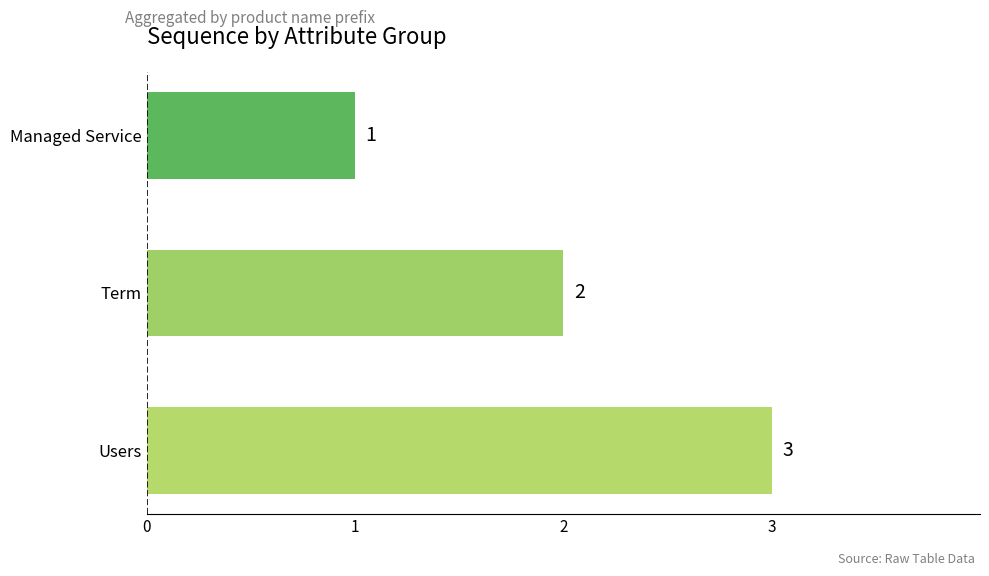

How many values are between 1 and 3?

3